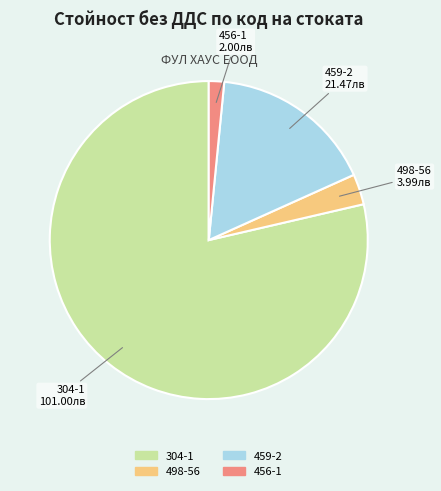

Which category has the smallest portion of the pie?

456-1